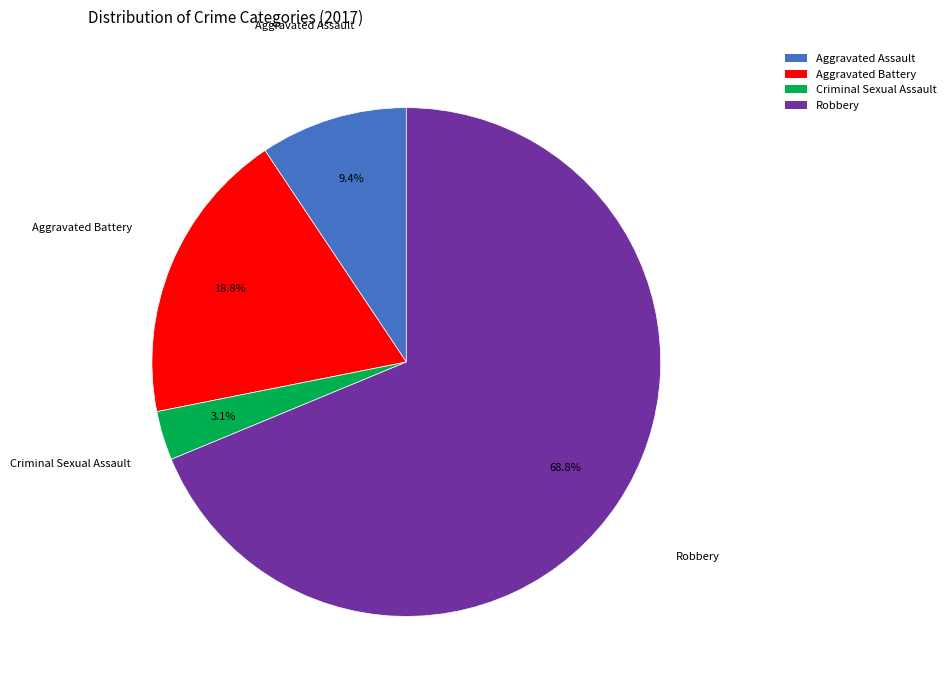

Which has a higher value, Criminal Sexual Assault or Robbery?

Robbery